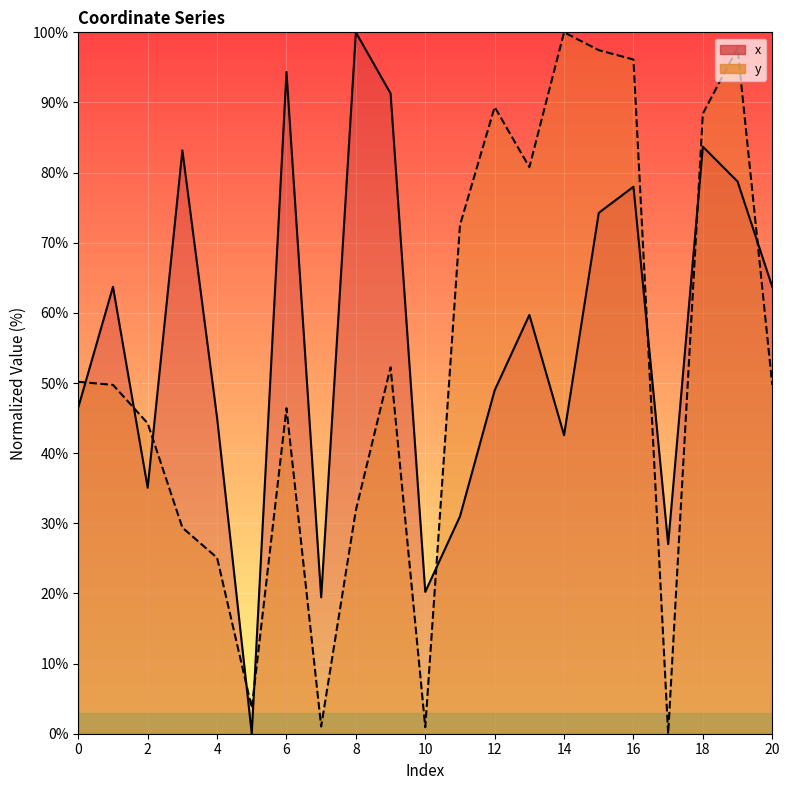

How many distinct data groups are displayed?

2